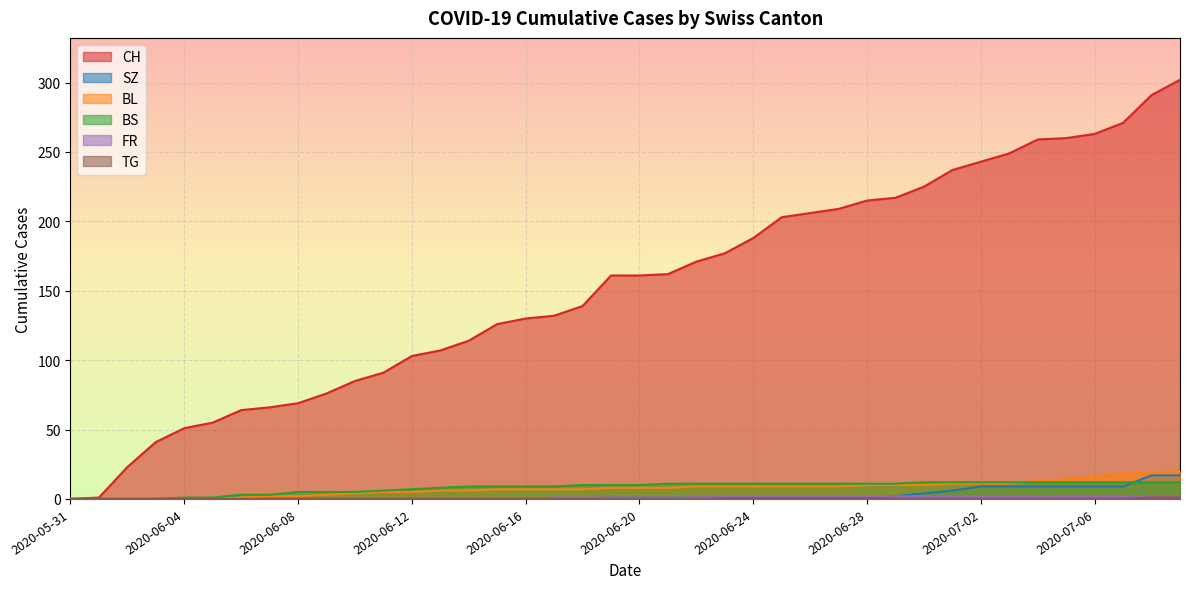

List the labels in order of SZ value, largest first.

2020-07-08, 2020-07-09, 2020-07-02, 2020-07-03, 2020-07-04, 2020-07-05, 2020-07-06, 2020-07-07, 2020-07-01, 2020-06-30, 2020-06-29, 2020-06-19, 2020-06-20, 2020-06-21, 2020-06-22, 2020-06-23, 2020-06-24, 2020-06-25, 2020-06-26, 2020-06-27, 2020-06-28, 2020-05-31, 2020-06-01, 2020-06-02, 2020-06-03, 2020-06-04, 2020-06-05, 2020-06-06, 2020-06-07, 2020-06-08, 2020-06-09, 2020-06-10, 2020-06-11, 2020-06-12, 2020-06-13, 2020-06-14, 2020-06-15, 2020-06-16, 2020-06-17, 2020-06-18